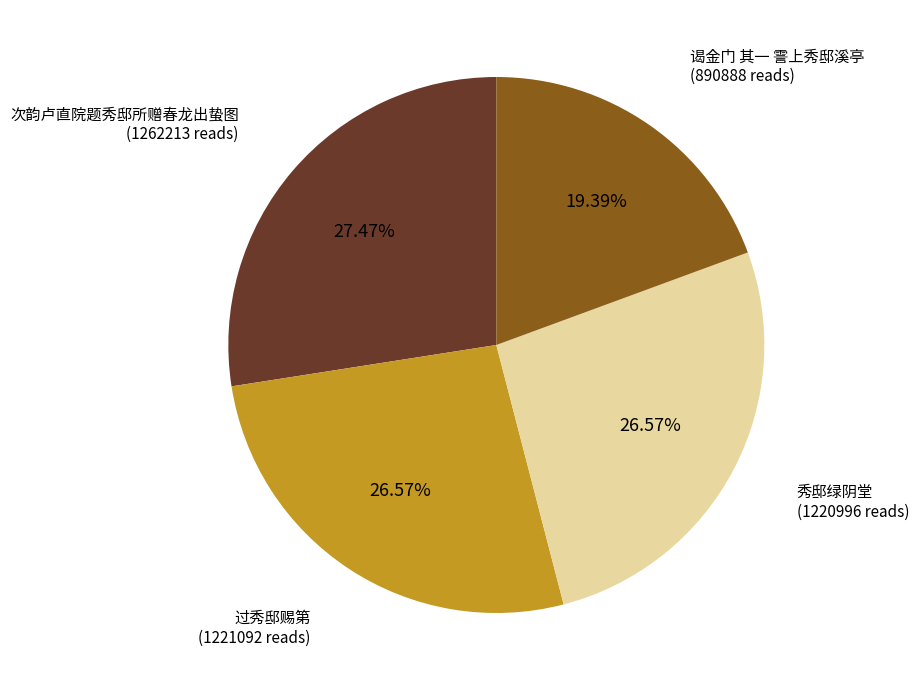

Is it true that 谒金门 其一 霅上秀邸溪亭 is 19% of the pie?

True